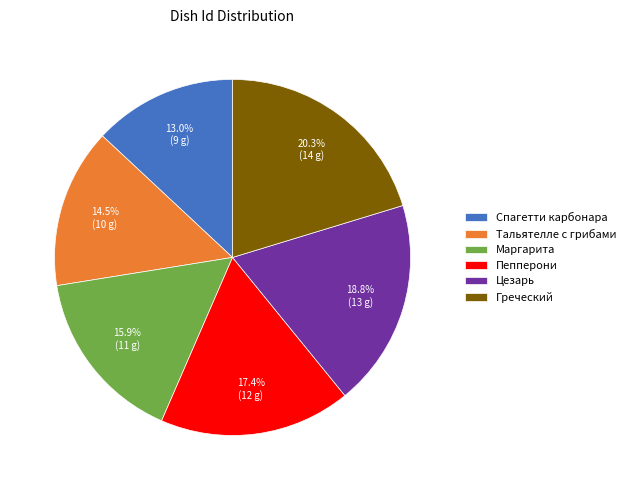

What is the largest slice in the pie chart?

Греческий